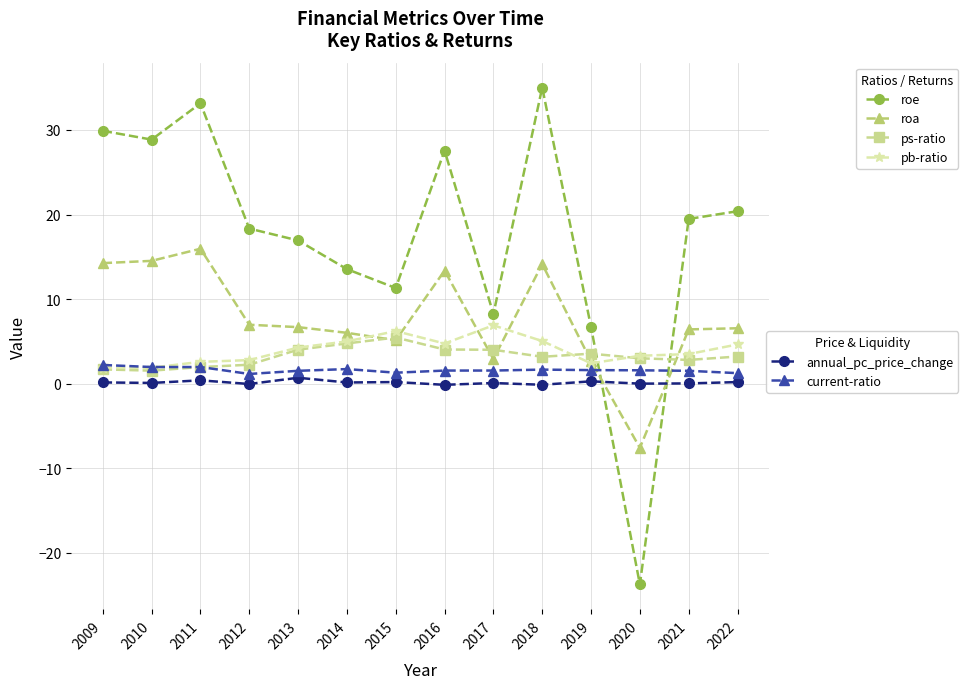

What is the maximum value shown in the chart?

35.0